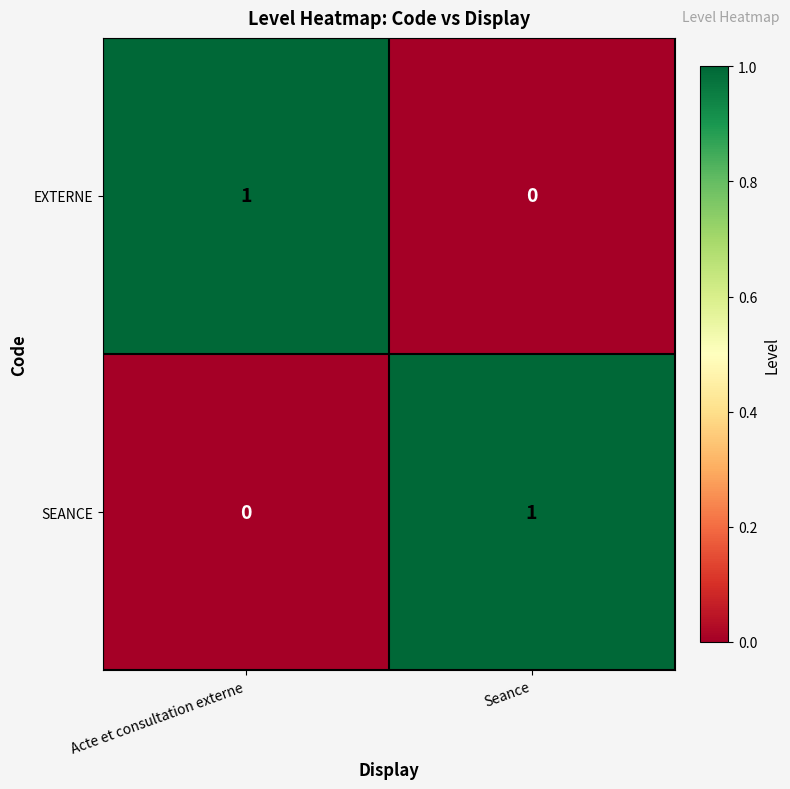

Which category has the highest value in the EXTERNE series?

Acte et consultation externe